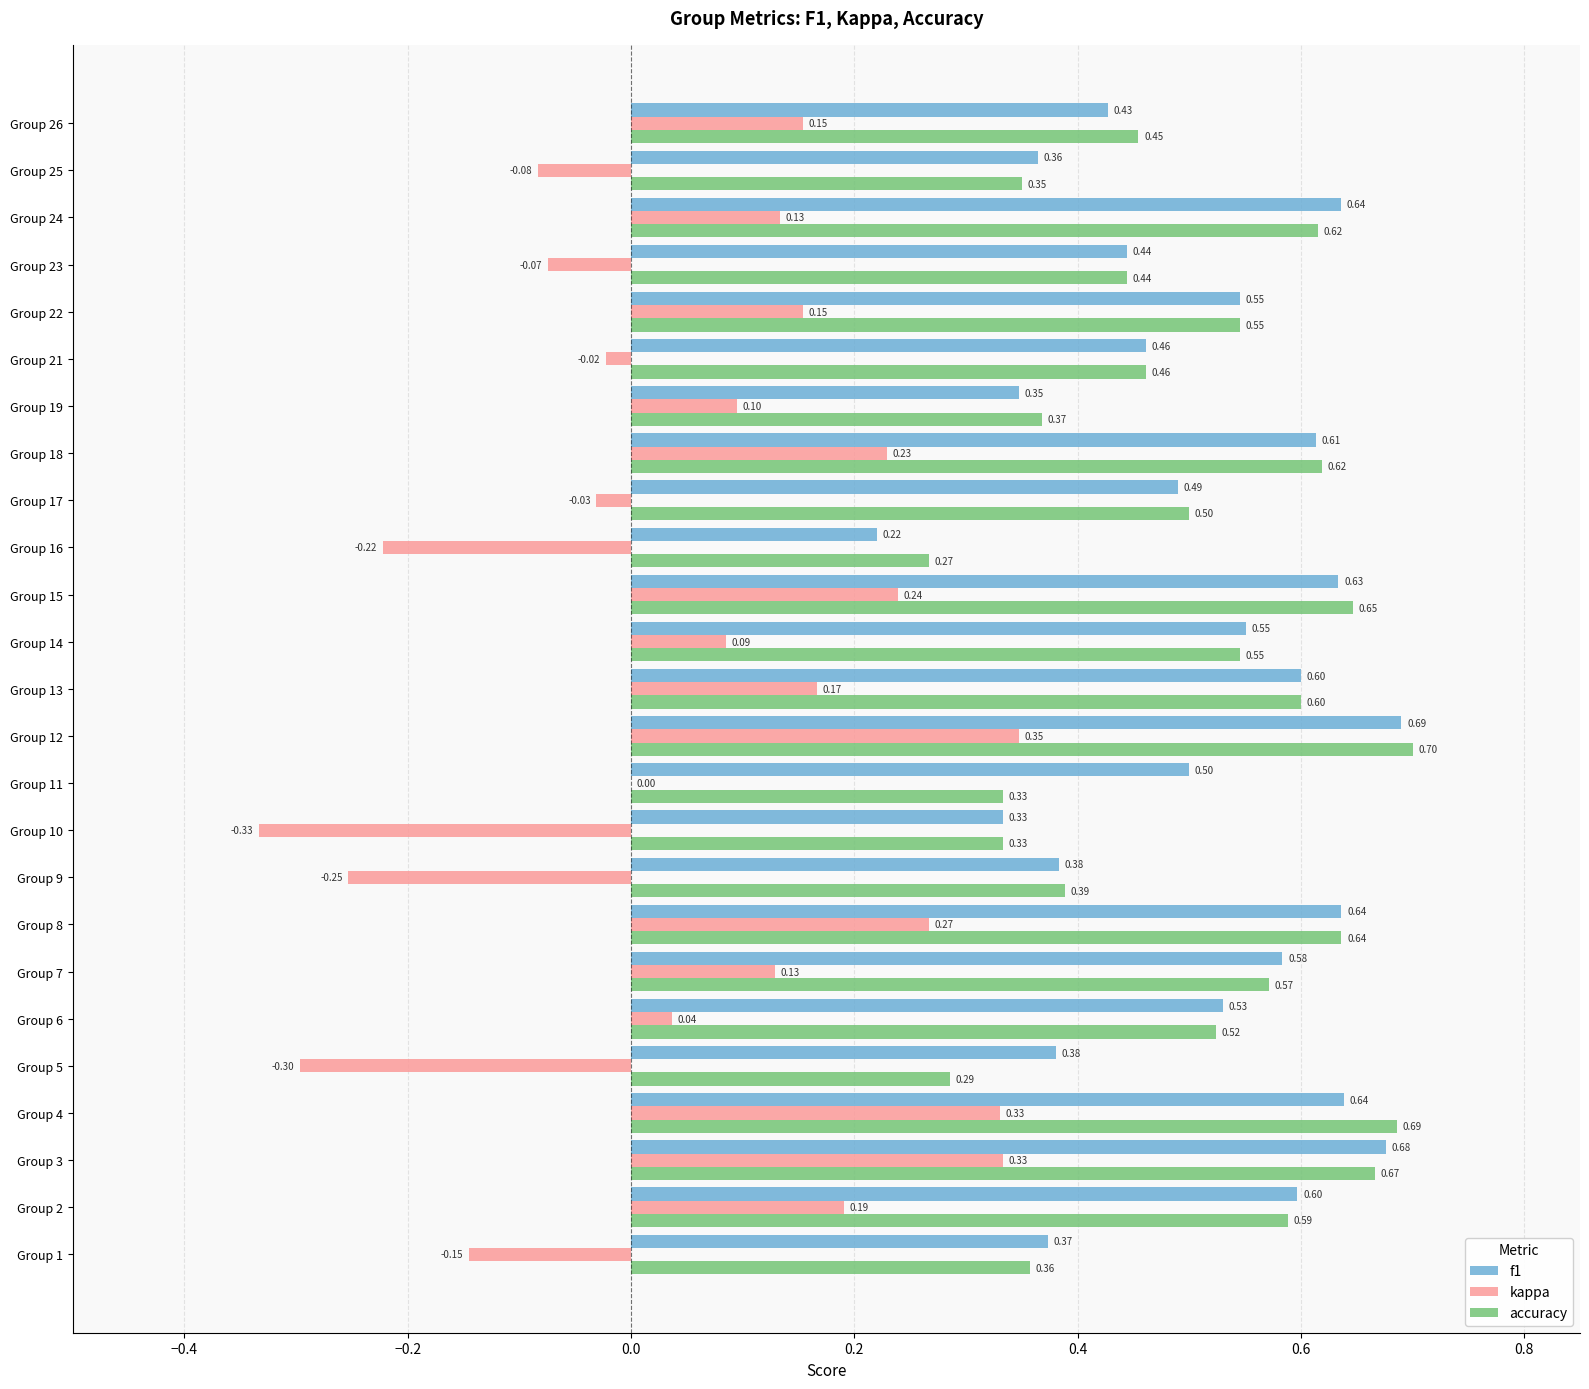

What is the sum of the accuracy values at Group 10 and Group 9?

0.7